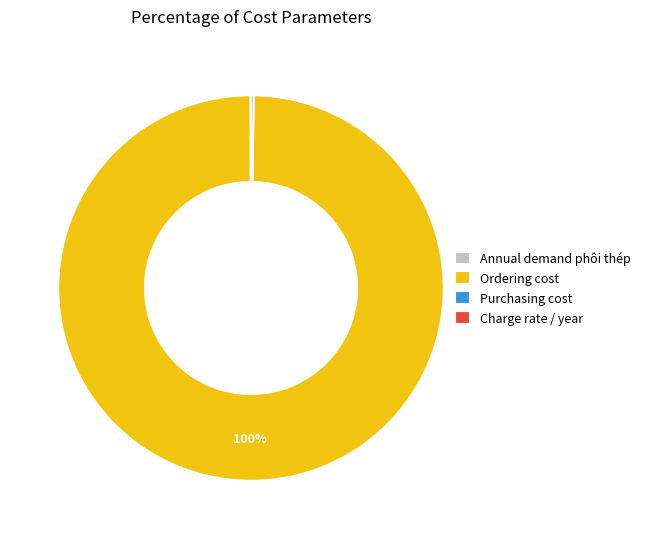

To the nearest percent, what portion does Ordering cost represent?

100%